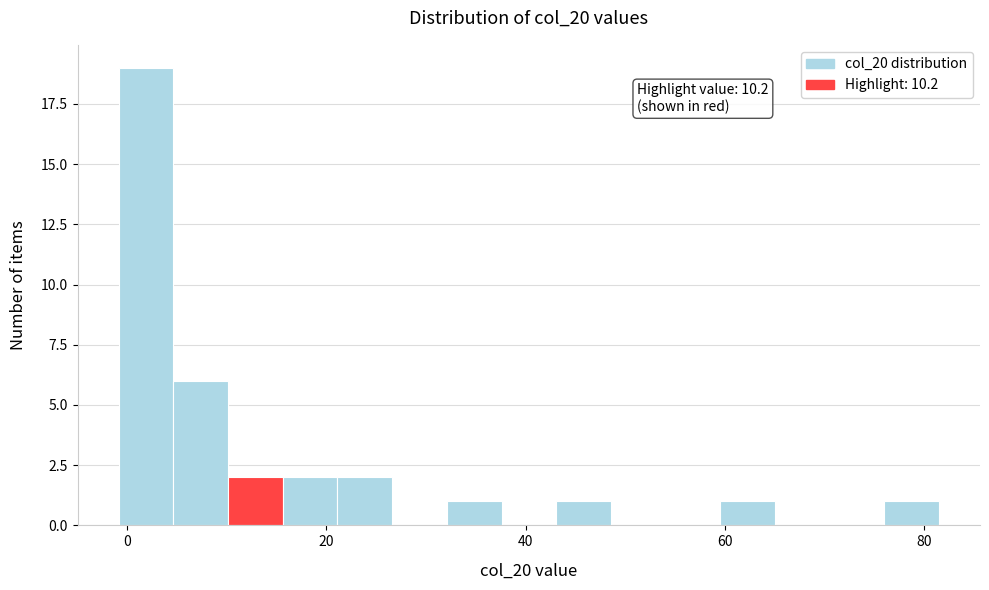

Read against the x-axis, roughly where is the centre of the tallest bar?

2